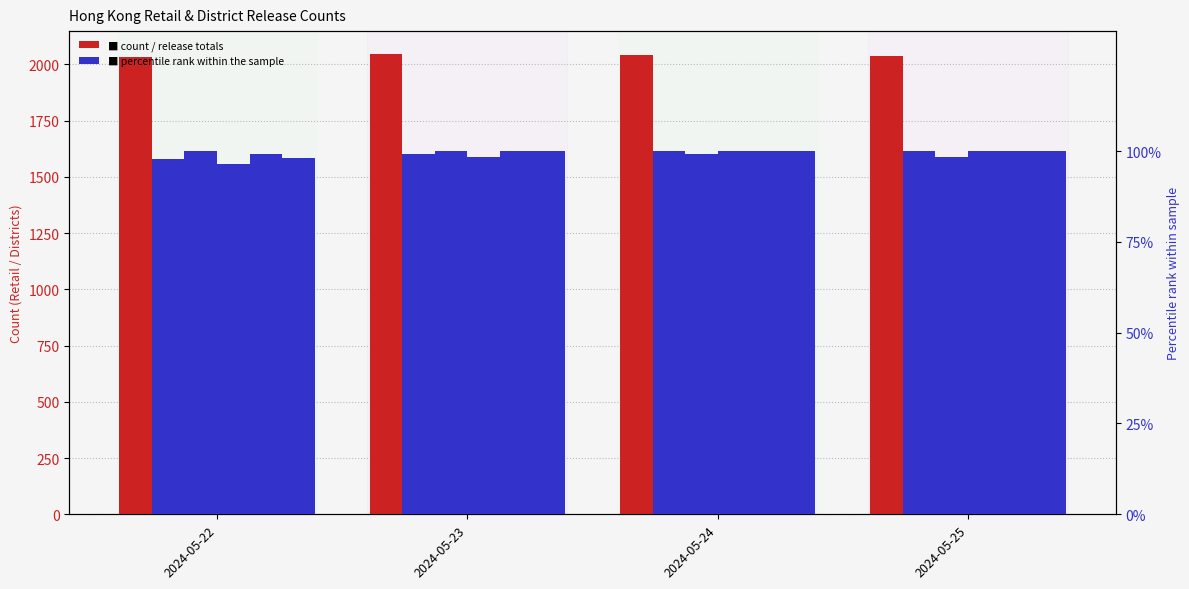

At which label is Tsim Sha Tsui closest to 99?

2024-05-24